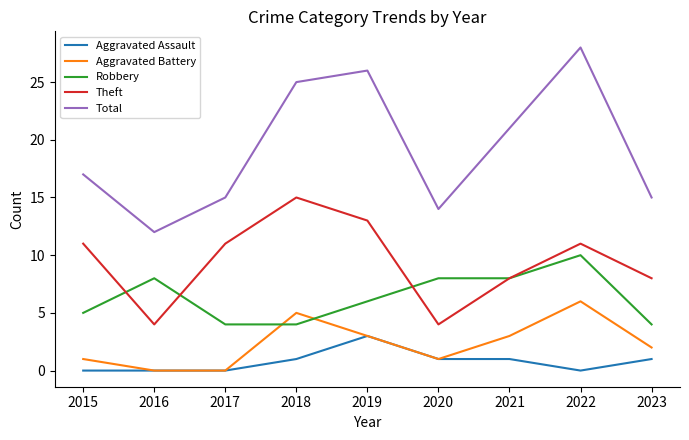

What is the sum of all Aggravated Assault values?

7